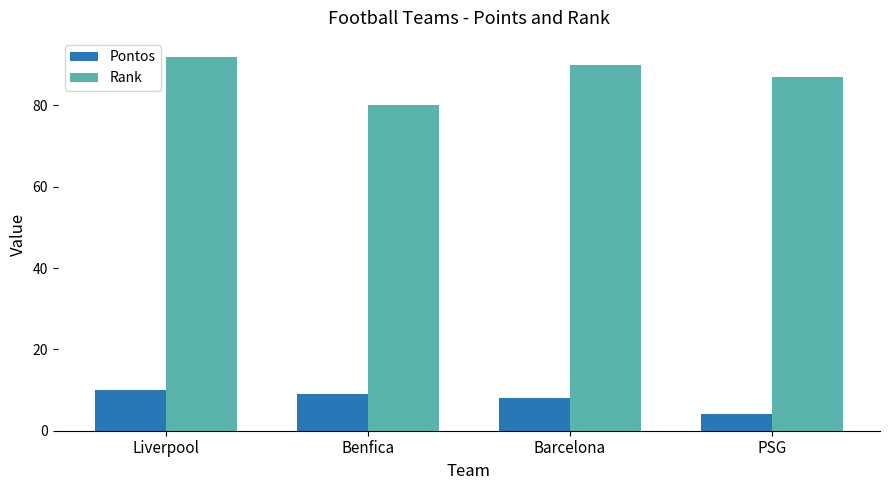

Where is Pontos nearest to the value 7?

Barcelona